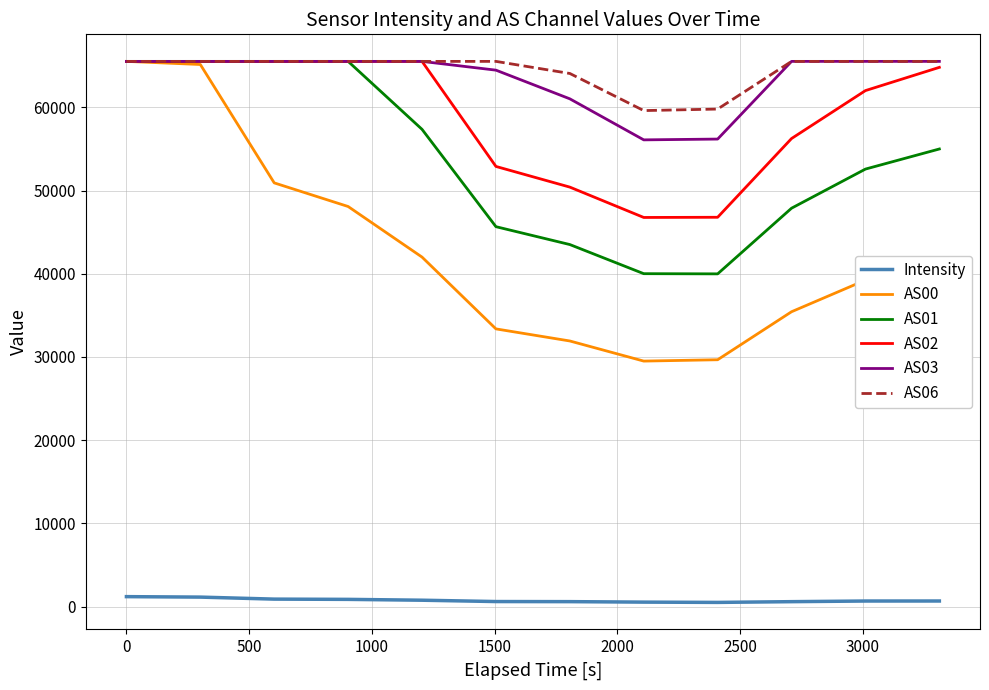

How many values in the Intensity series exceed 662?

6